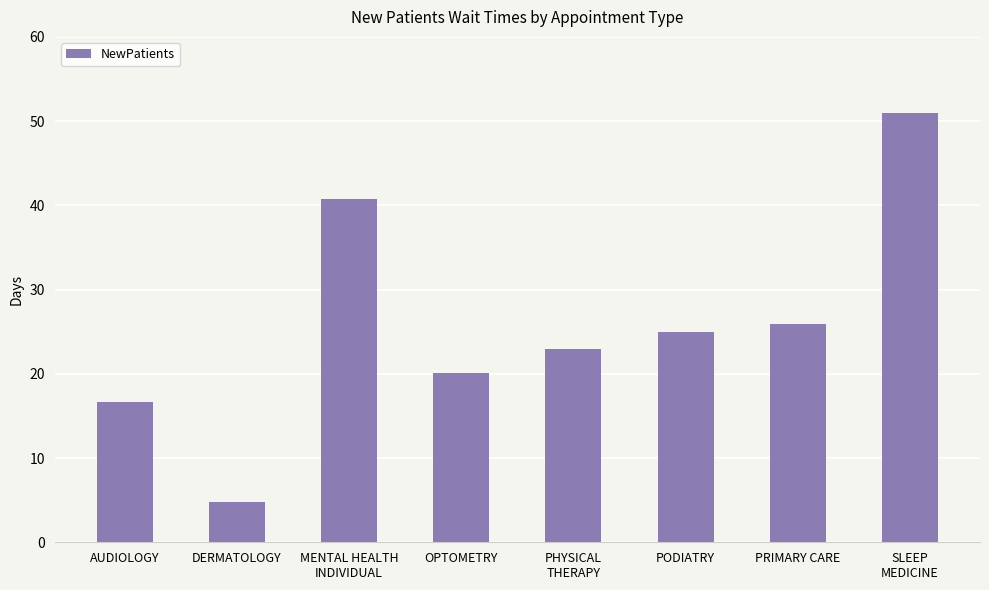

Which has a higher value, PHYSICAL
THERAPY or MENTAL HEALTH
INDIVIDUAL?

MENTAL HEALTH
INDIVIDUAL